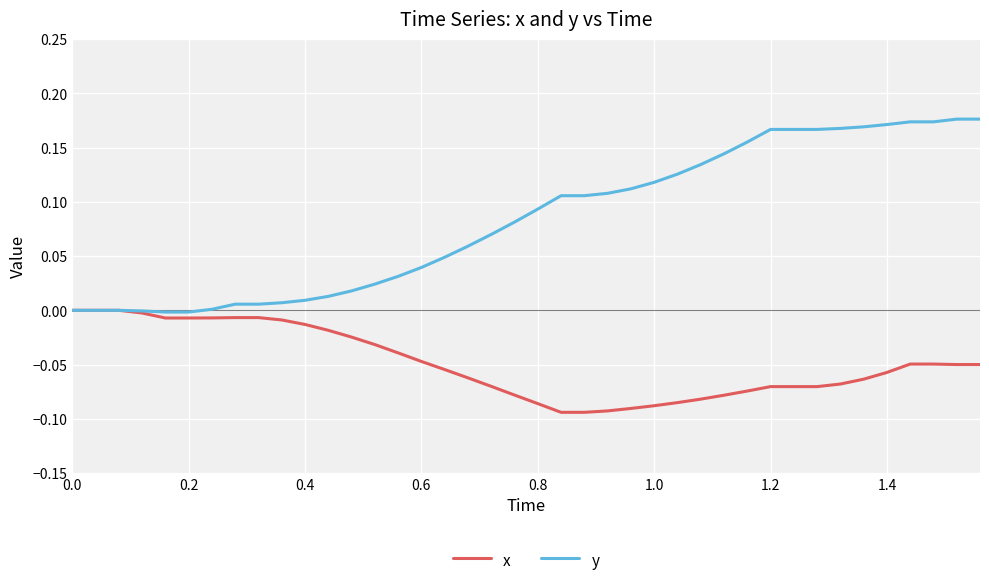

Which series has the largest total across all categories?

y